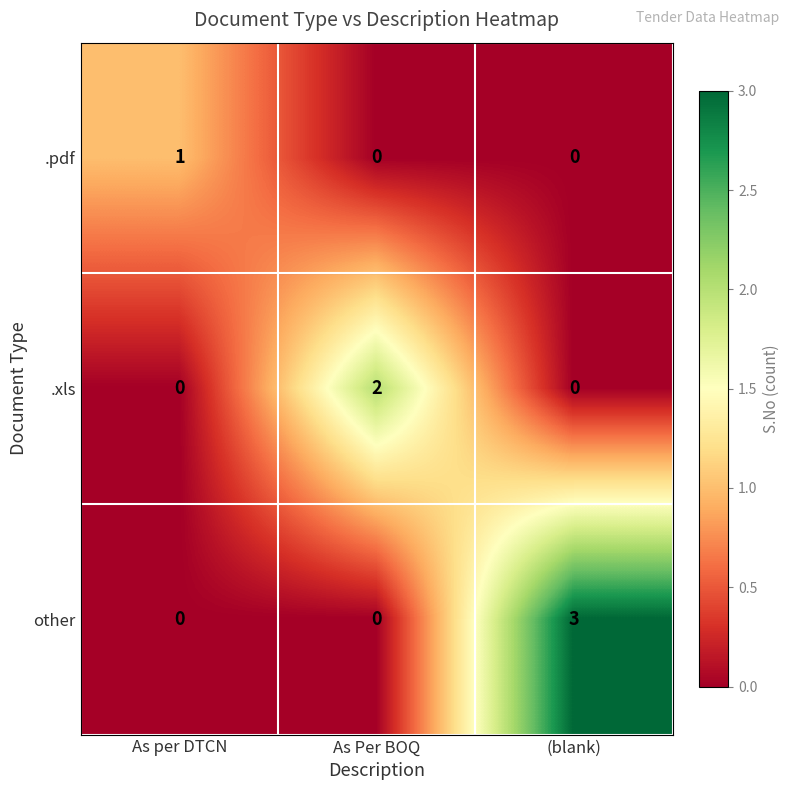

Which series changed the most between As per DTCN and (blank)?

other